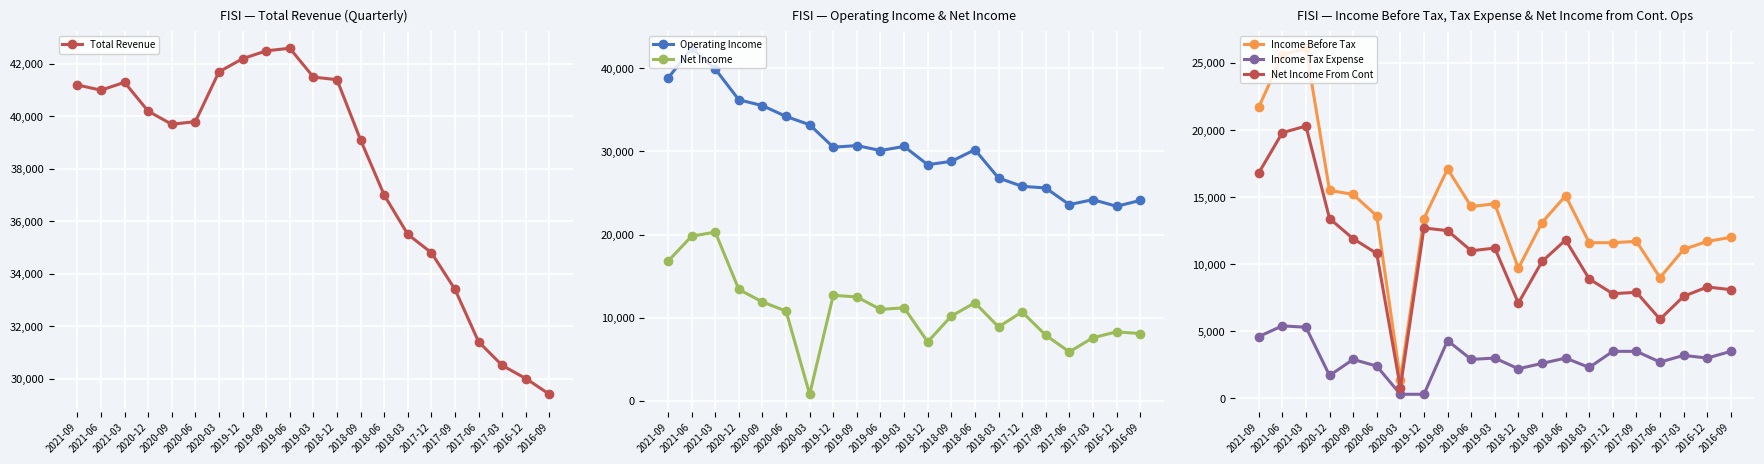

How many lines are shown in the chart?

6